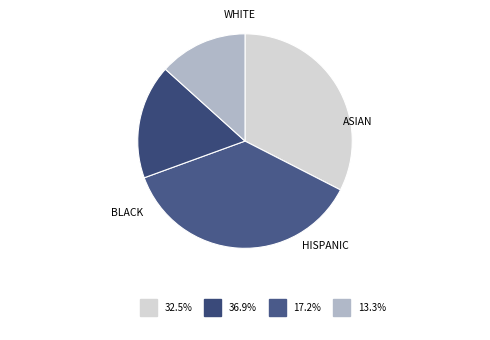

Is there a majority slice in this chart?

No